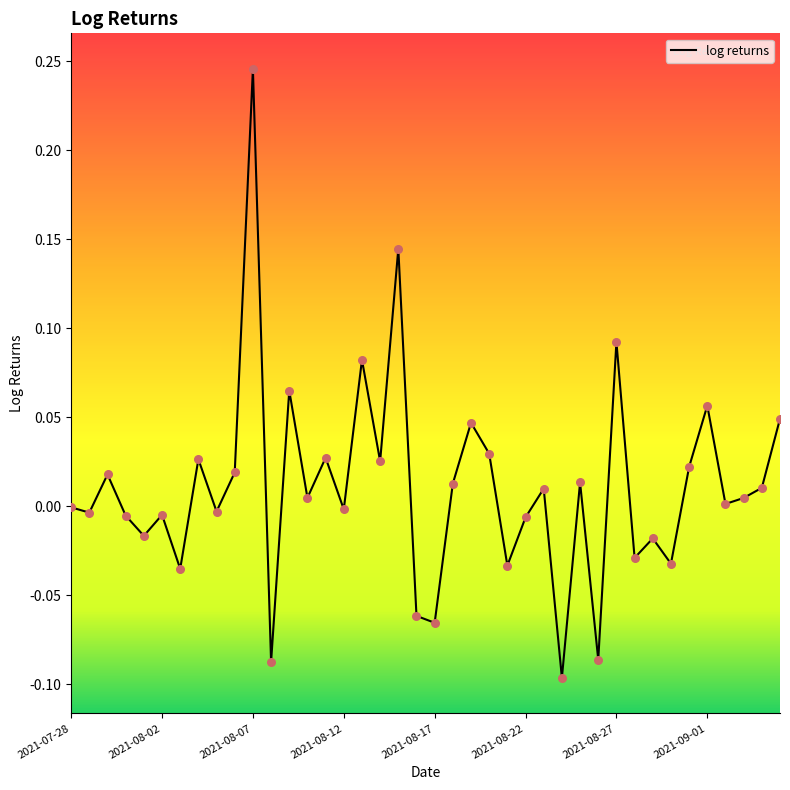

What is the difference between the maximum and minimum values?

0.3